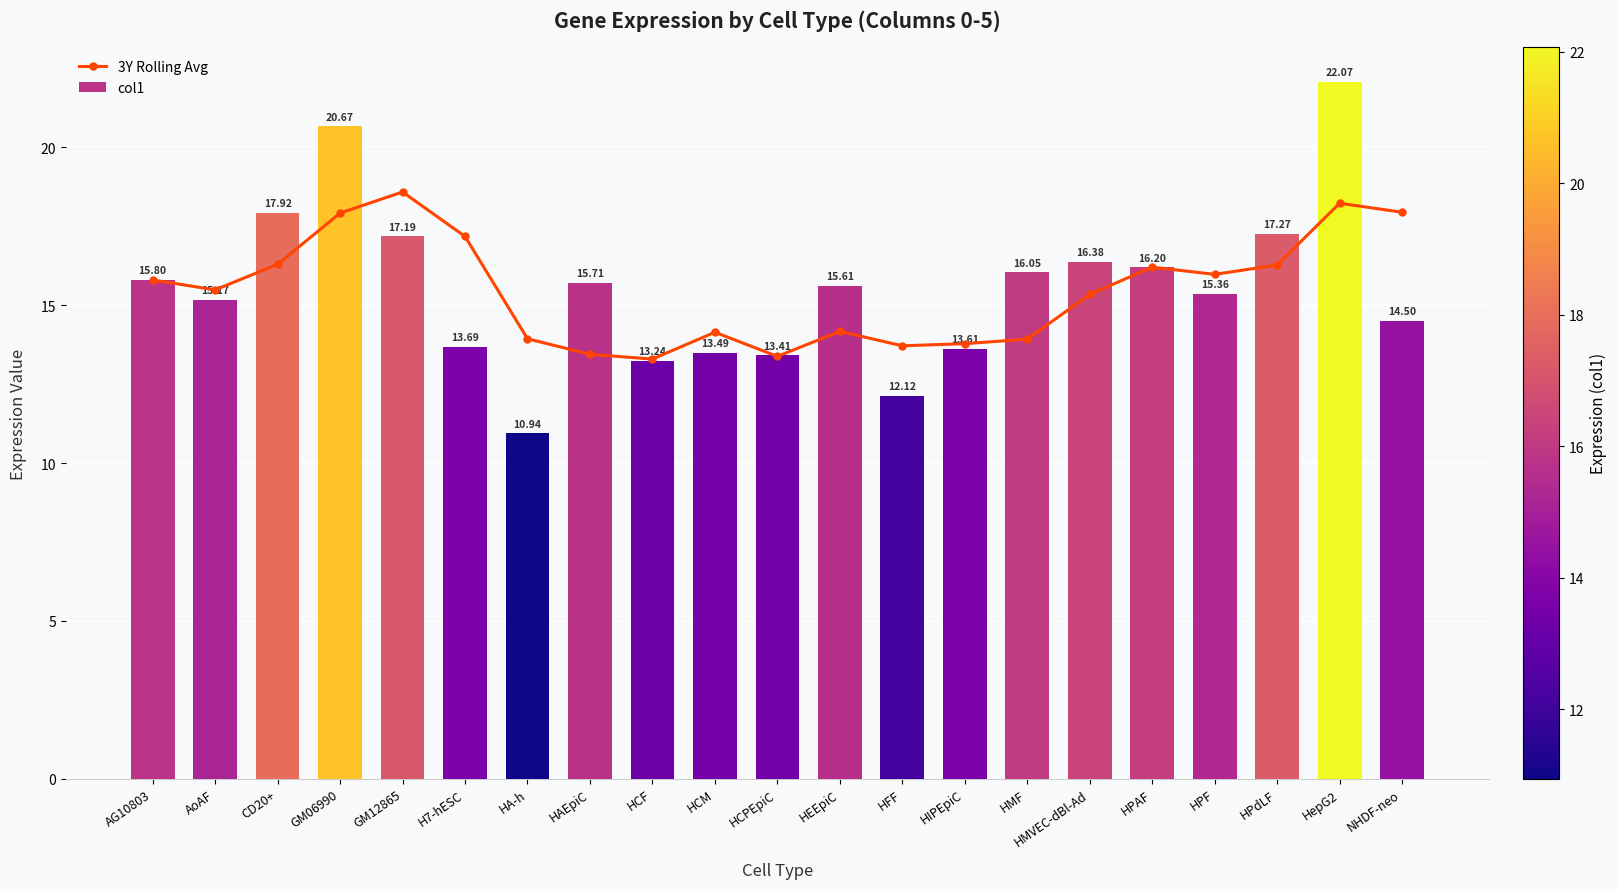

The value of 3Y Rolling Avg at CD20+ is 16.3. True or false?

True